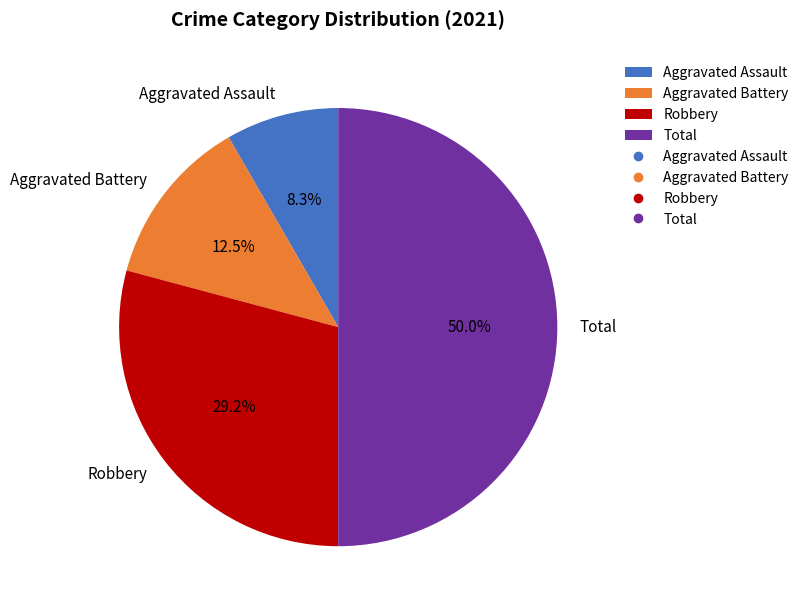

To the nearest percent, what percentage of the pie is Aggravated Assault?

8%